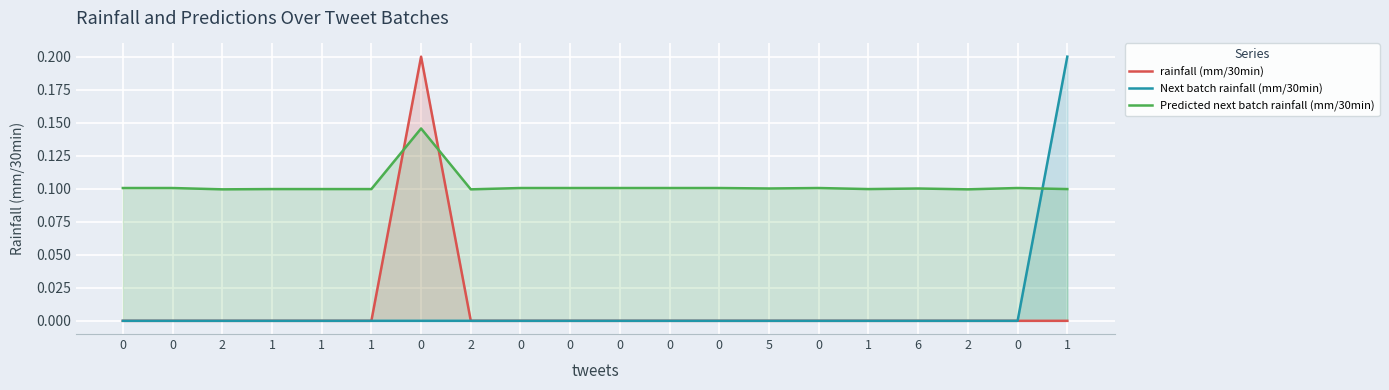

What is the difference between the maximum and minimum values in the Next batch rainfall (mm/30min) series?

0.2